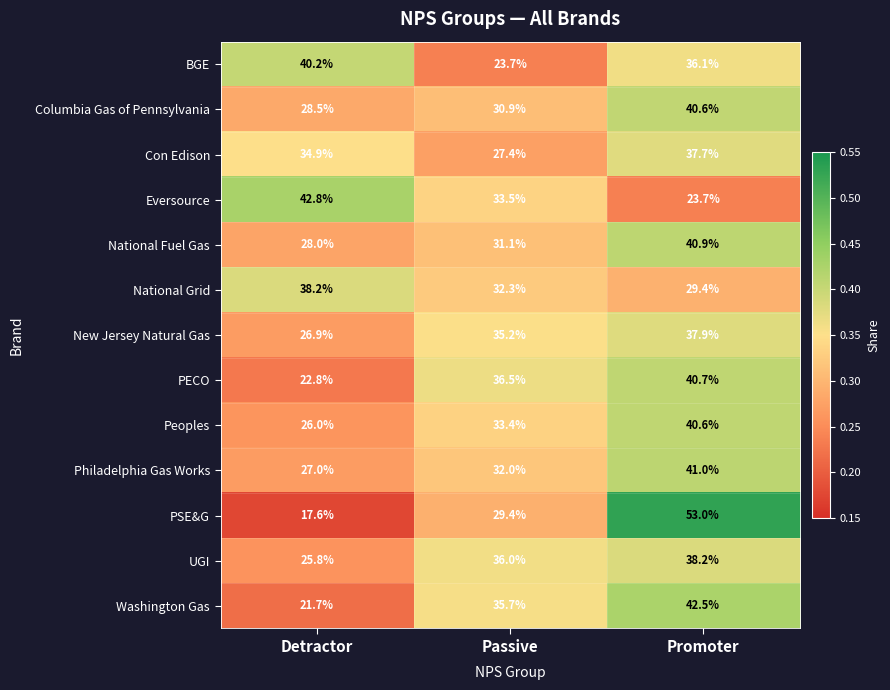

Which category has the lowest value across all series?

Detractor